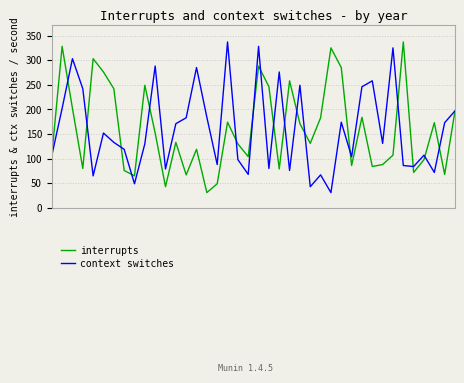

What is the maximum value for context switches?

337